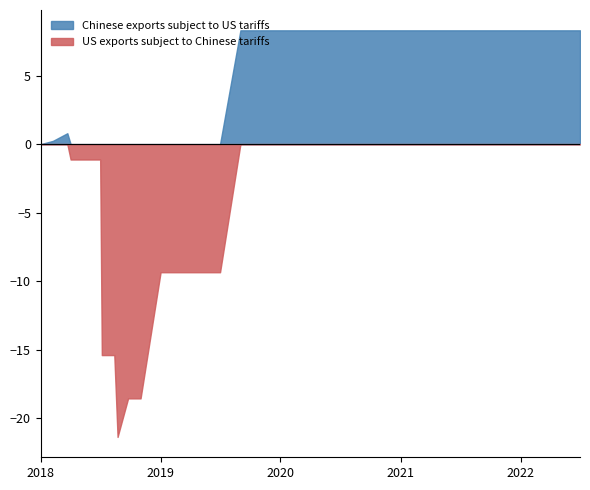

What is the difference between the us_exports values at 16 and 7?

33.8